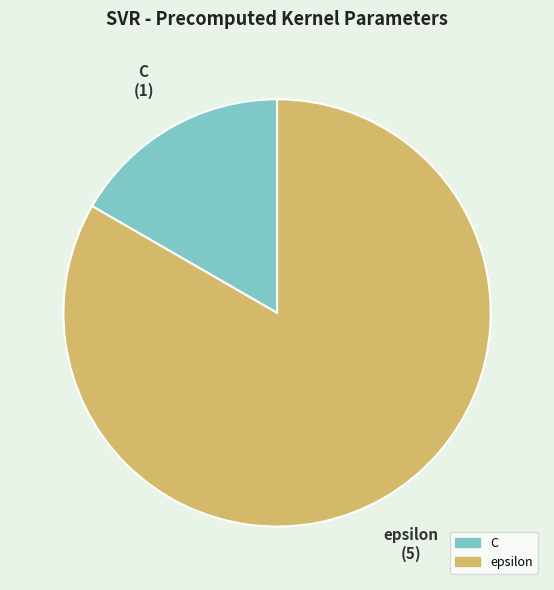

Is it true that C is 8% of the pie?

False